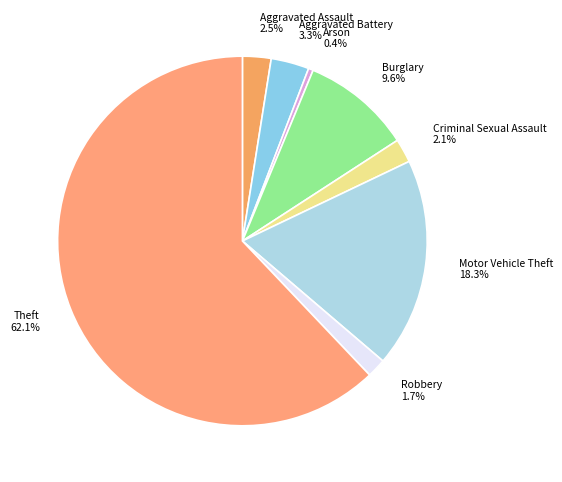

How much of the chart is everything except Theft?

37.9%